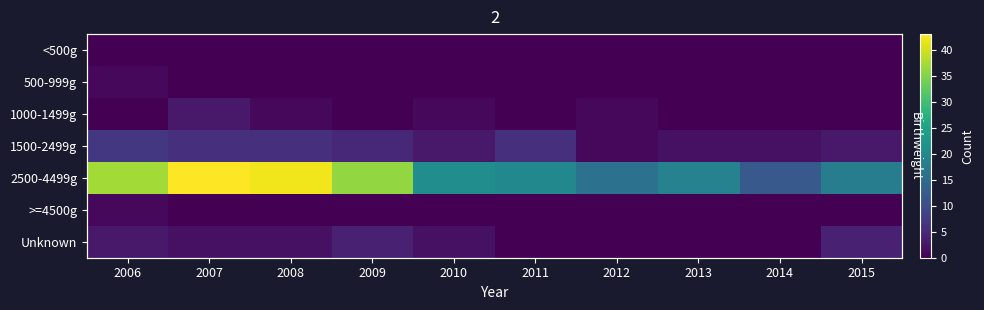

Between 2013 and 2008, which is larger?

2013